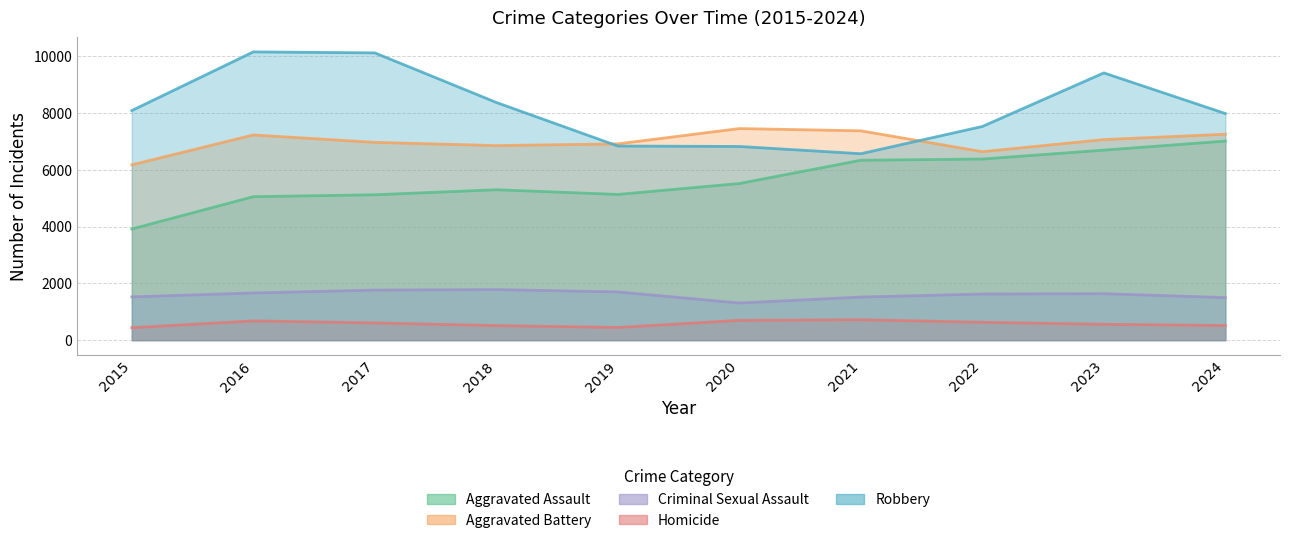

Which label corresponds to the smallest value in the chart?

2015